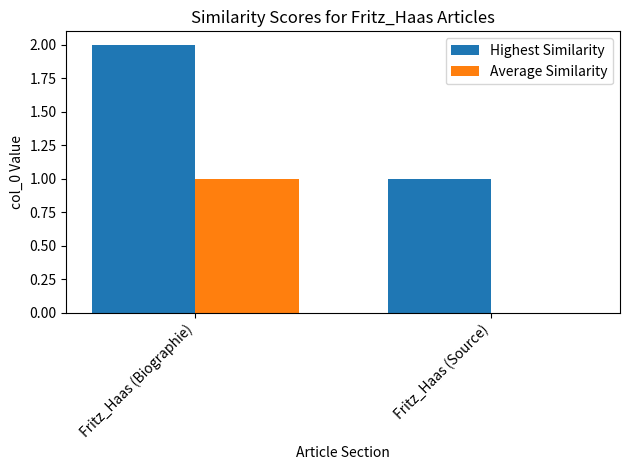

Reading left to right, extract all data points from this chart.

Highest Similarity: Fritz_Haas (Biographie)=2	Fritz_Haas (Source)=1
Average Similarity: Fritz_Haas (Biographie)=1	Fritz_Haas (Source)=0